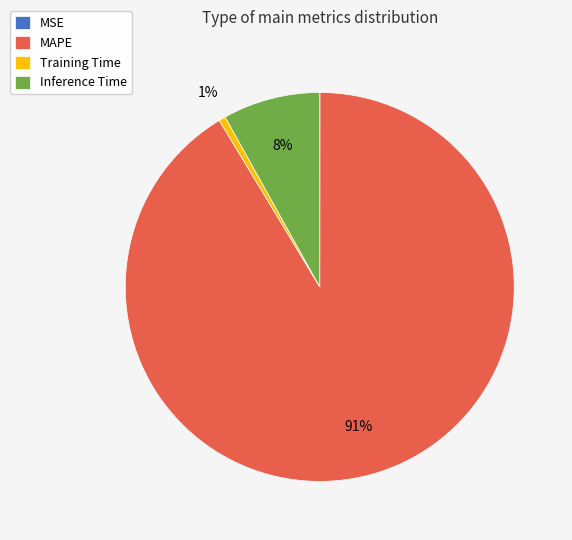

To the nearest percent, what is the difference between the largest and smallest slice percentages?

91%